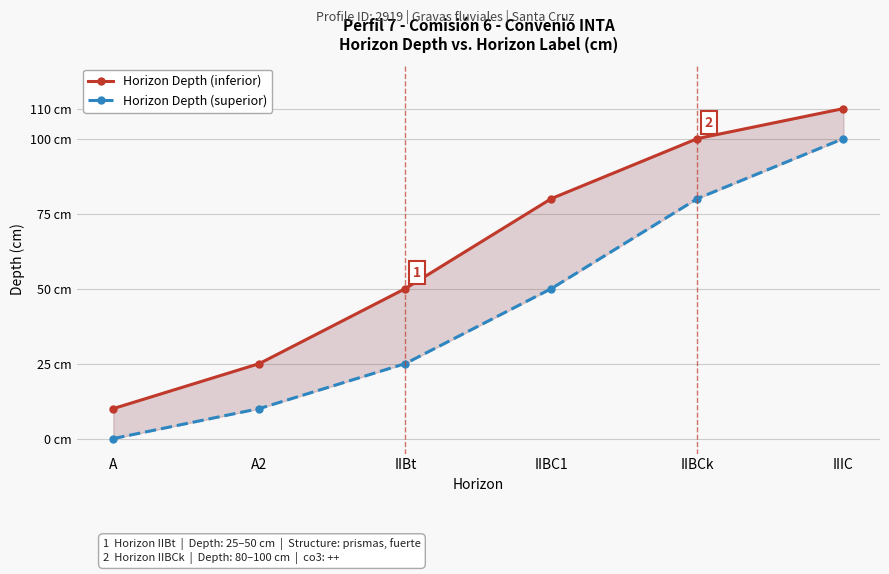

What is the spread (max minus min) of values at IIBC1?

30